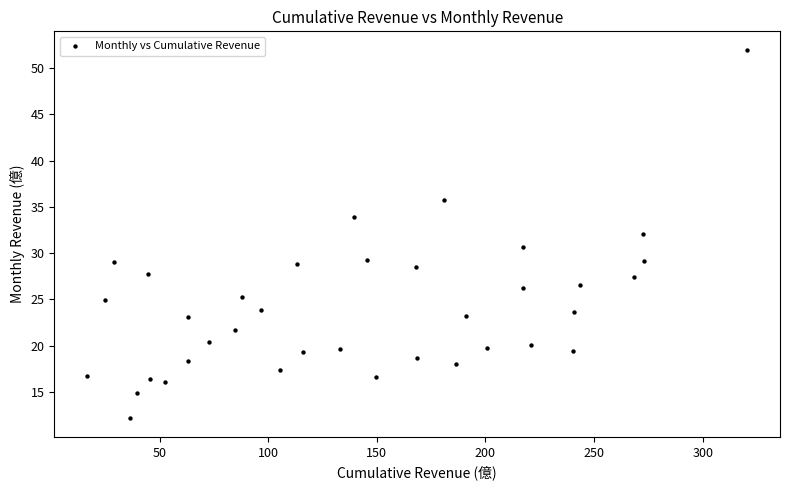

What is the range of Y values (max minus min)?

39.8